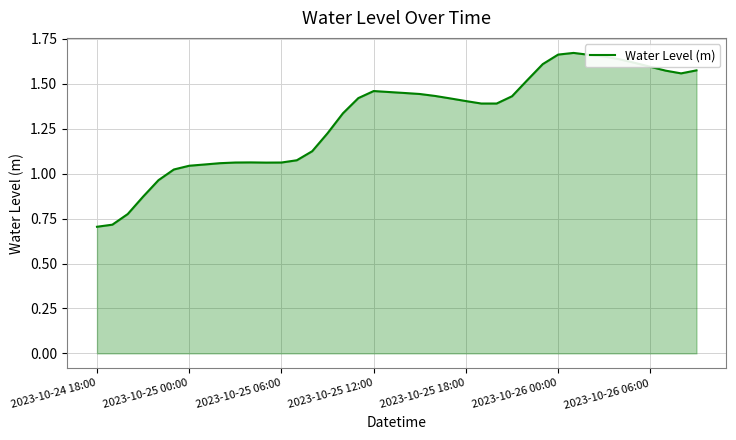

What is the smallest value displayed?

0.7